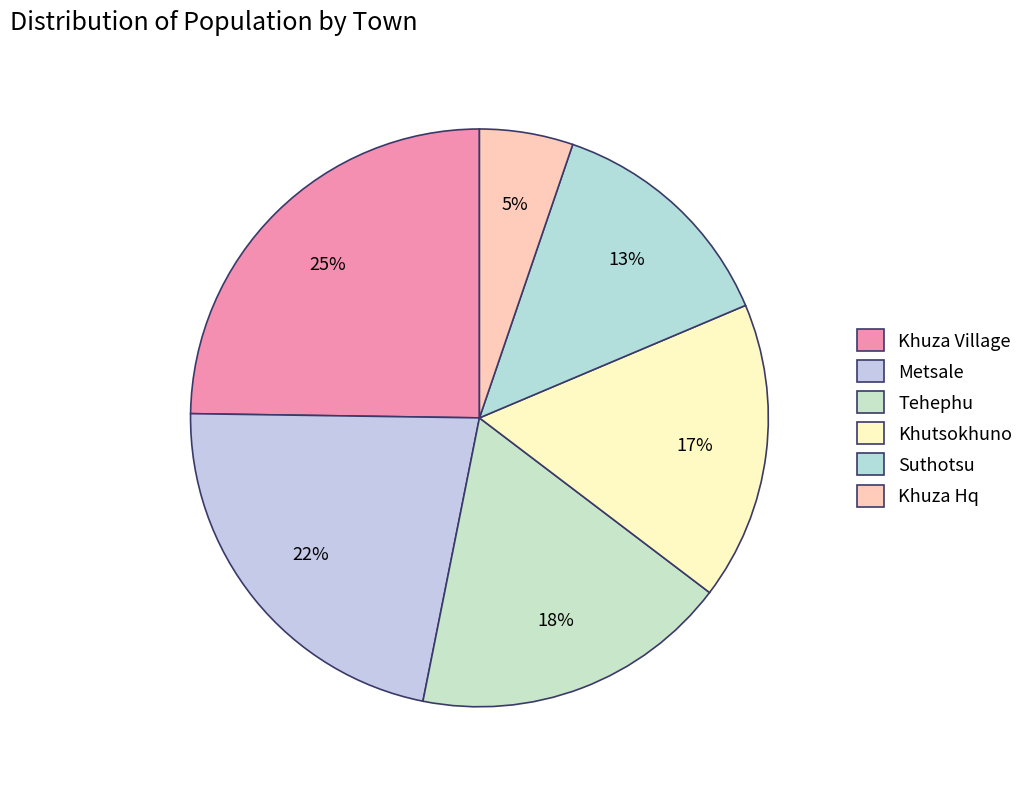

Rank the categories by value from lowest to highest.

Khuza Hq, Suthotsu, Khutsokhuno, Tehephu, Metsale, Khuza Village